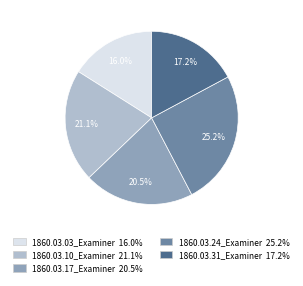

Rank the categories by value from lowest to highest.

1860.03.03_Examiner, 1860.03.31_Examiner, 1860.03.17_Examiner, 1860.03.10_Examiner, 1860.03.24_Examiner